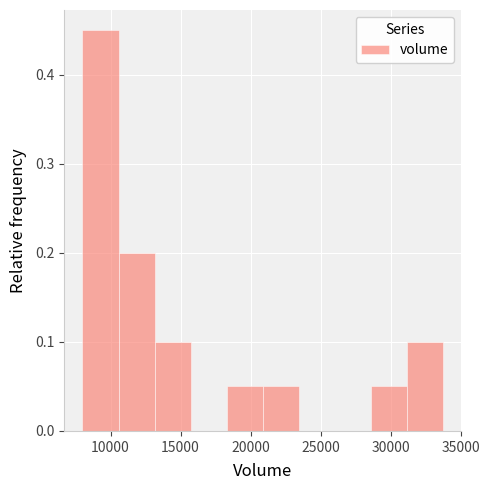

Which range on the x-axis has the tallest bar?

8000 to 10500